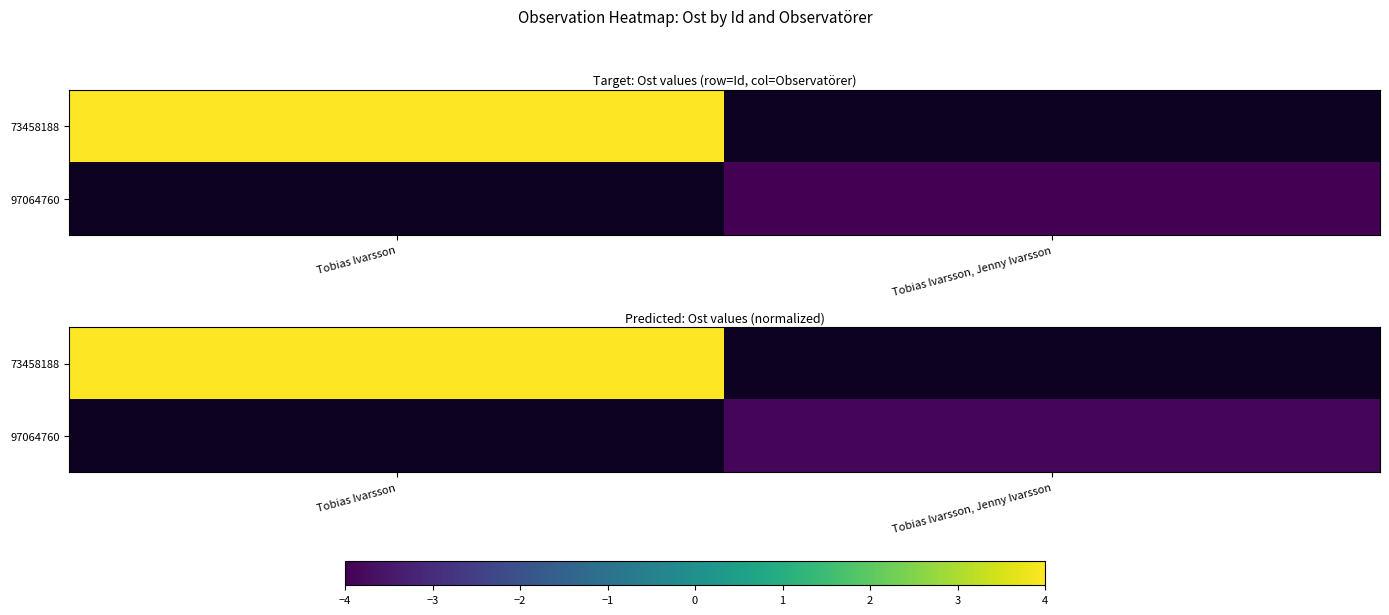

Which series has the largest range (max minus min)?

73458188